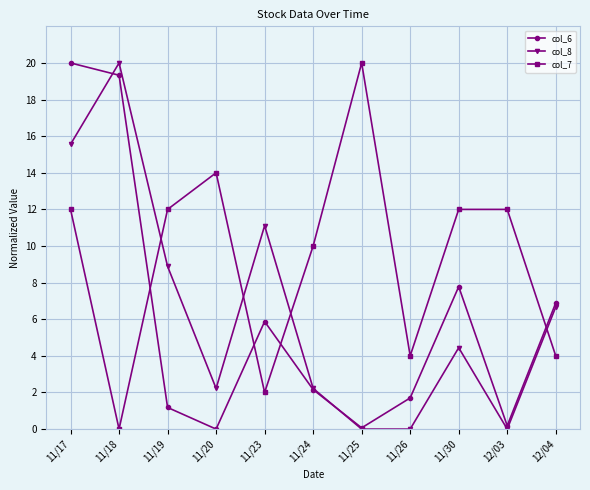

Where is the first local maximum for col_6?

11/23